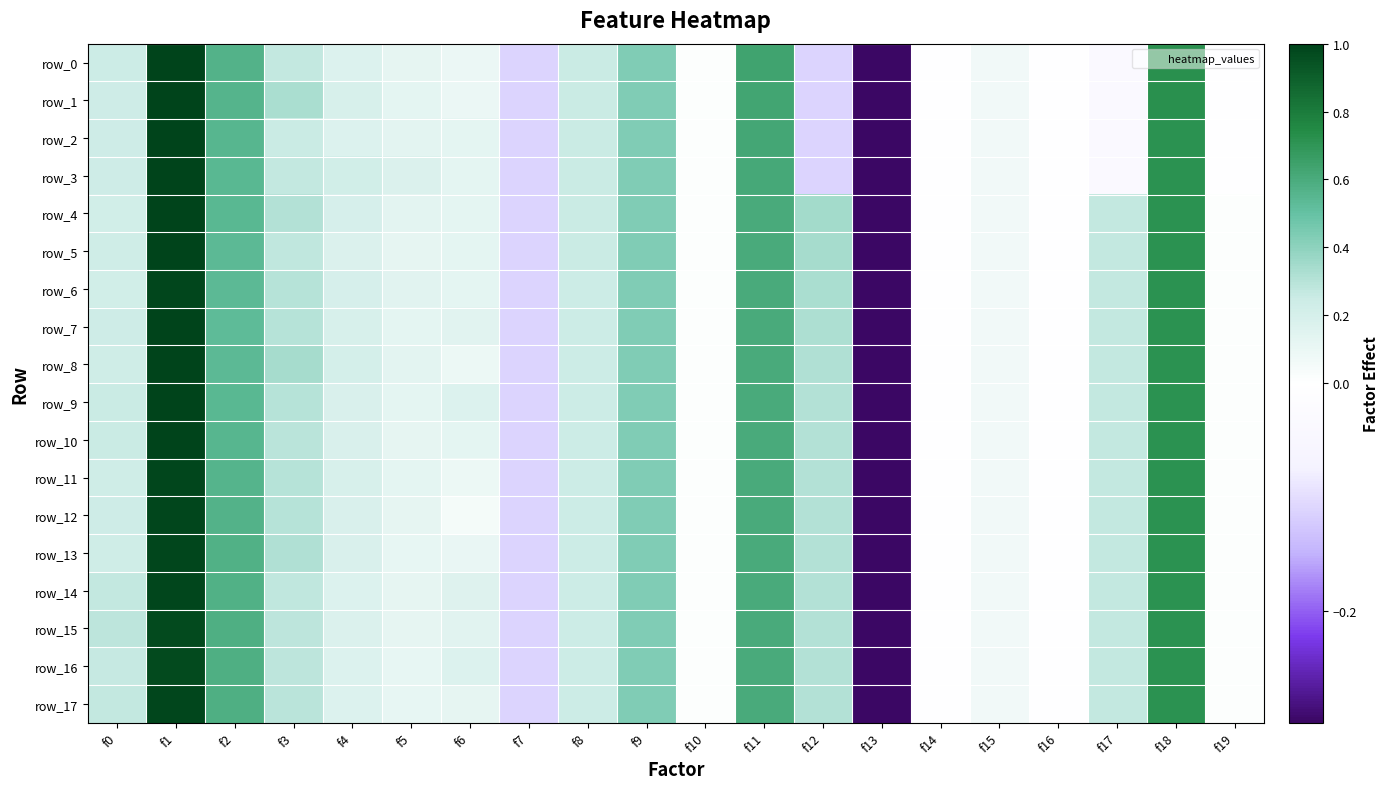

What is the minimum value shown in the chart?

-0.3